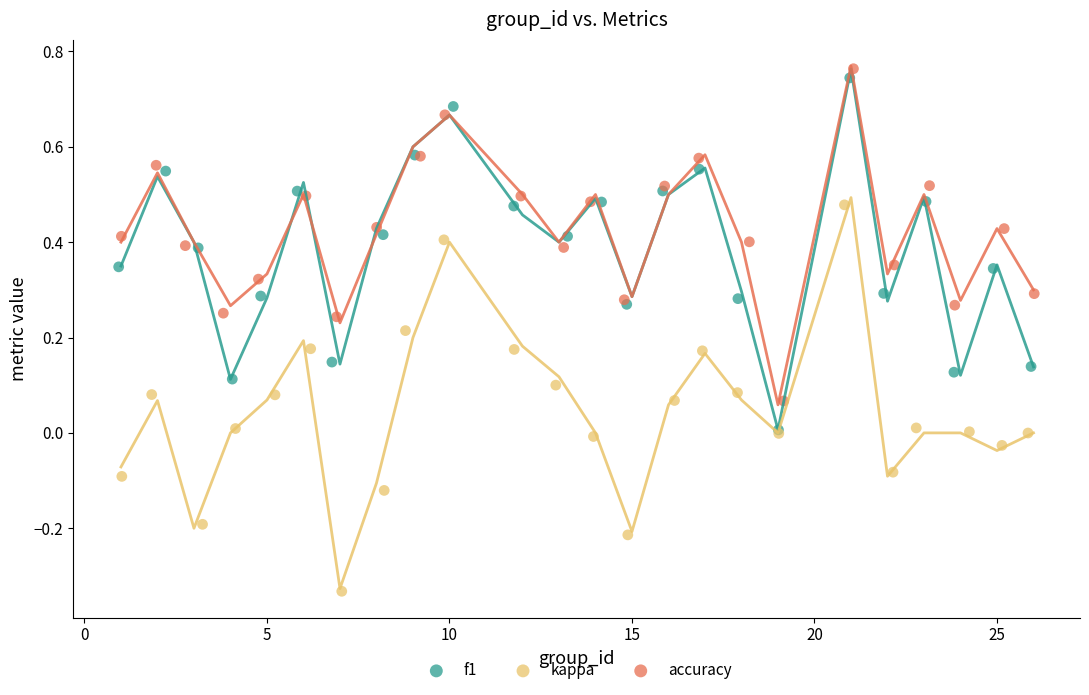

Which series reaches the minimum Y coordinate?

kappa